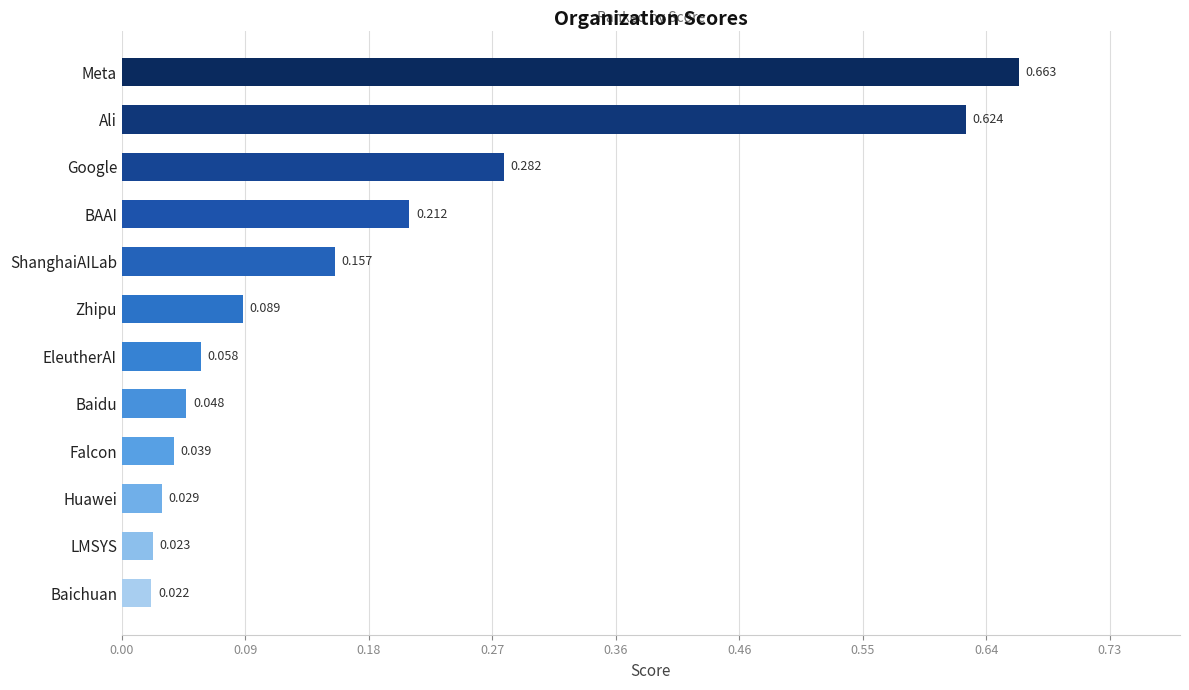

Which category has the lowest value across all series?

Baichuan